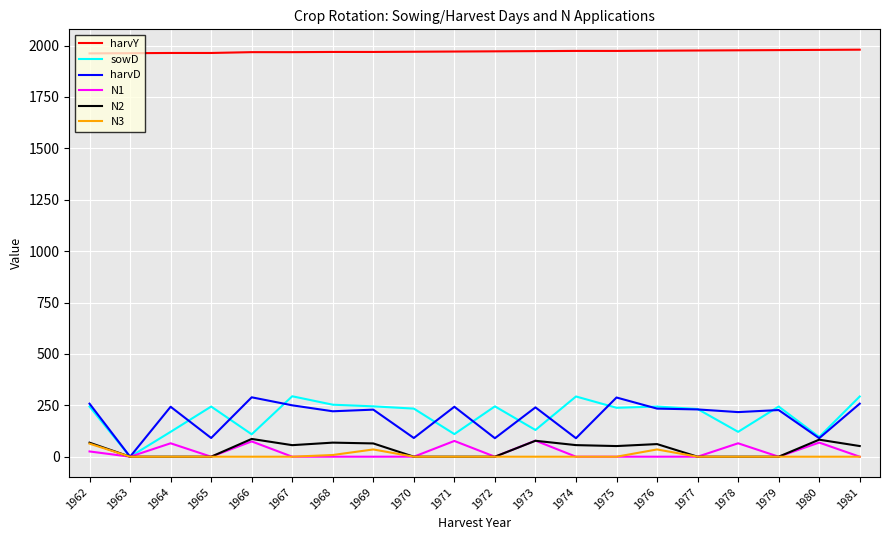

Is it true that harvD equals 90.0 at 1974?

True